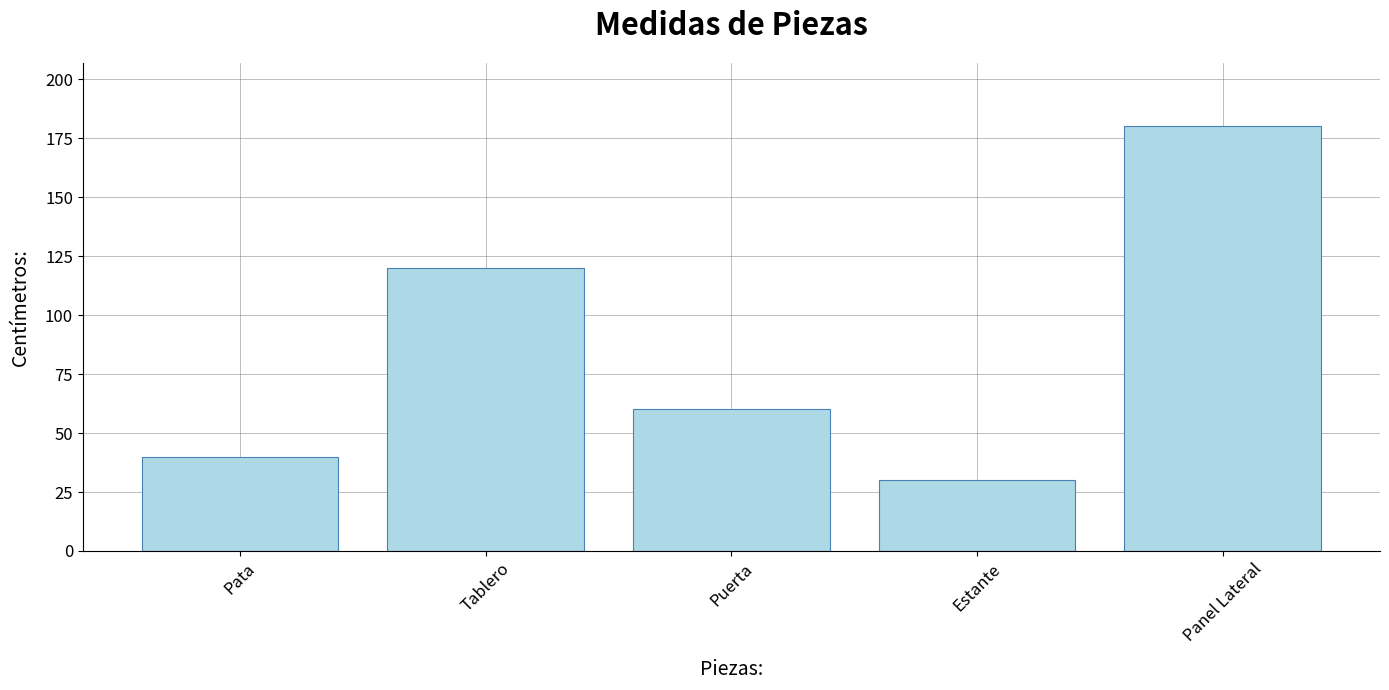

Are the bars horizontal?

No